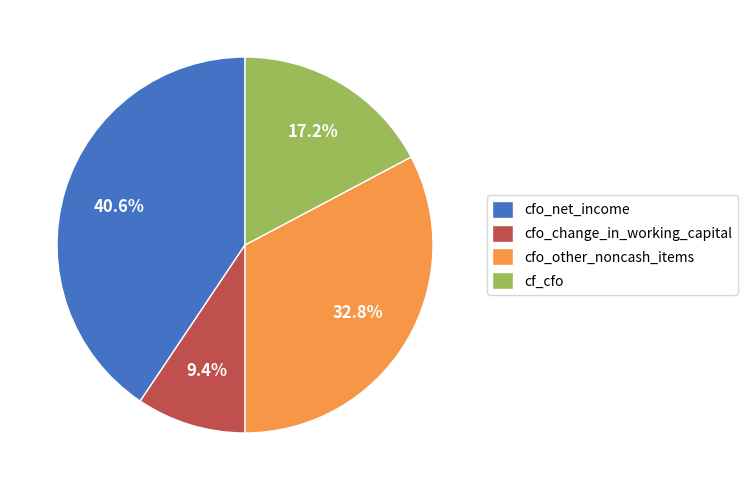

Rank the categories by value from lowest to highest.

cfo_change_in_working_capital, cf_cfo, cfo_other_noncash_items, cfo_net_income